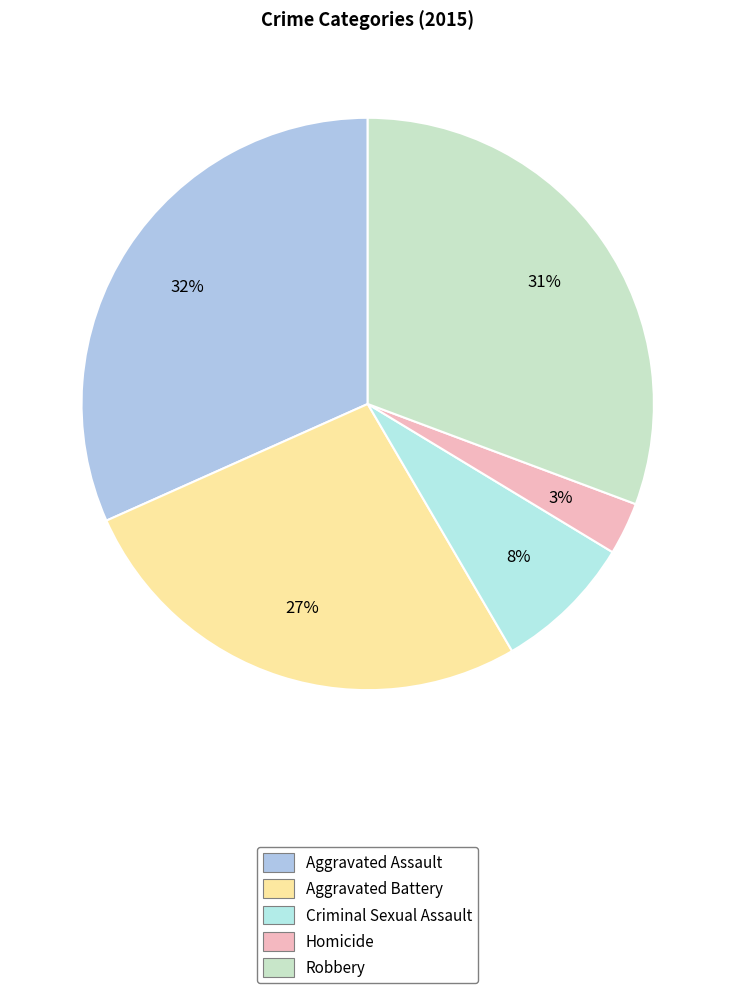

Is there any slice that represents more than half of the pie?

No